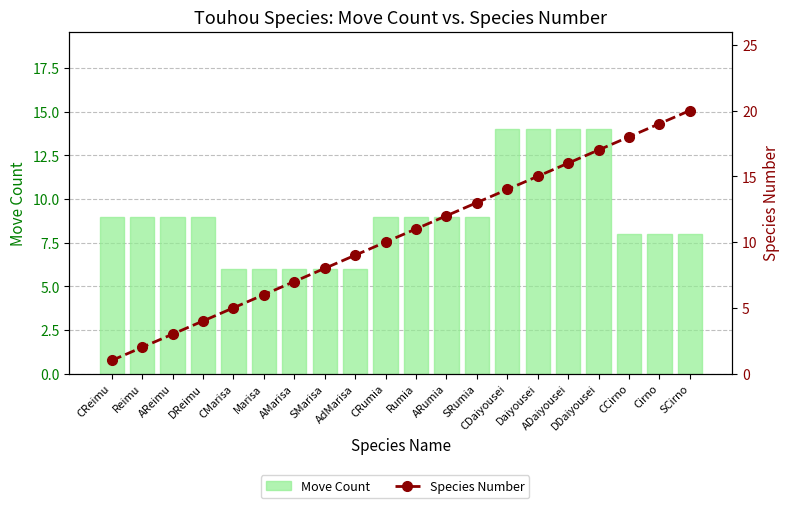

What position from the left is ADaiyousei?

16